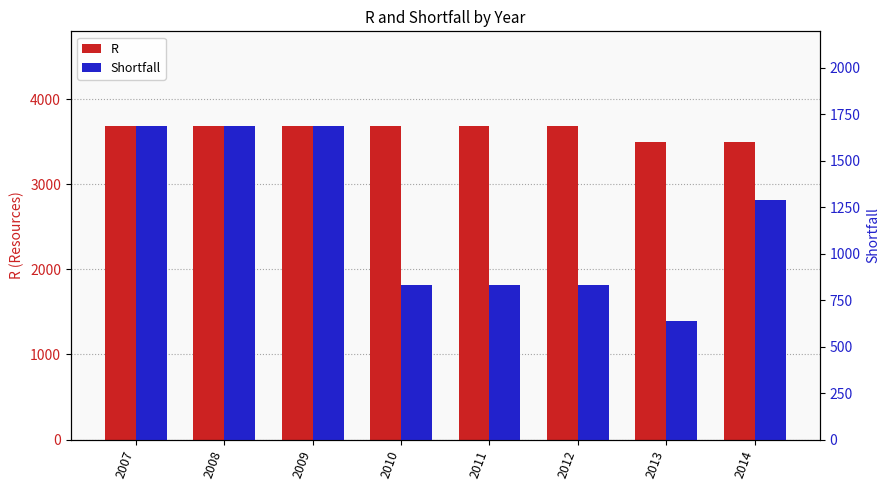

Is it true that Shortfall equals 831 at 2010?

True